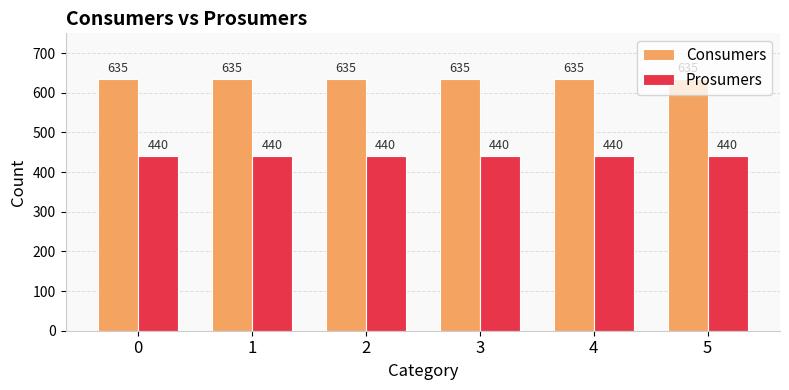

How many categories are shown in the chart?

6